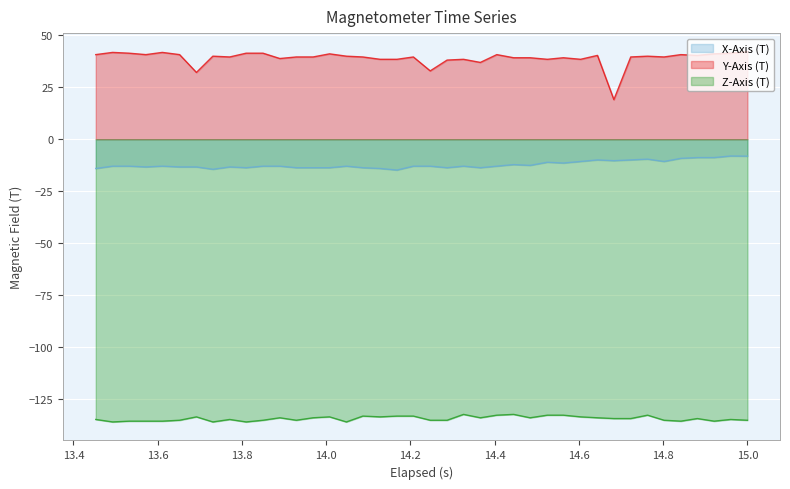

What is the difference between the maximum and minimum values in the Y-Axis (T) series?

23.1